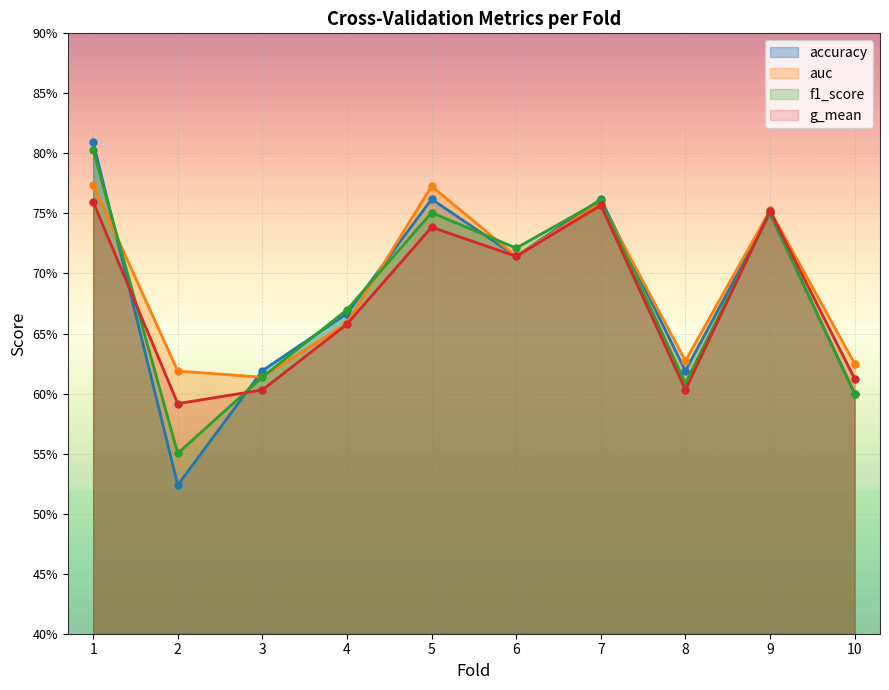

Is it true that accuracy equals 0.8 at 5?

True